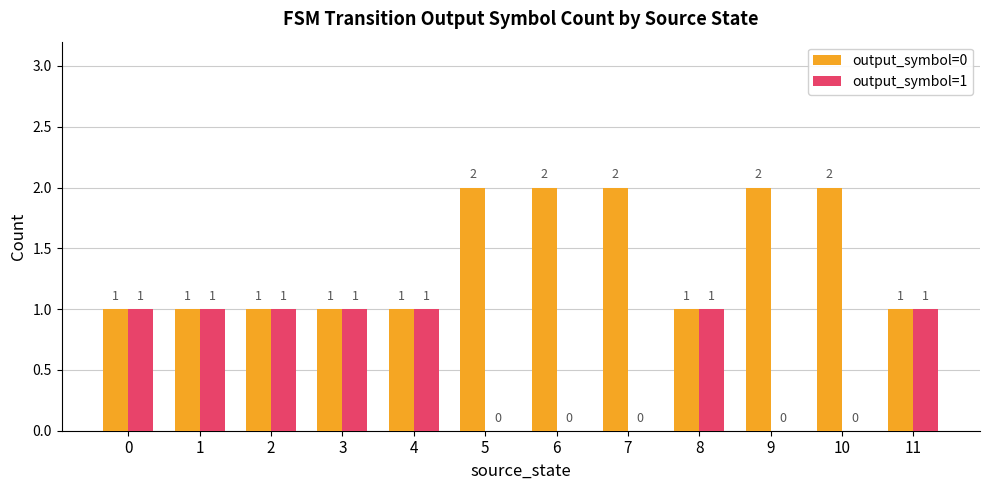

The value of output_symbol=0 at 1 is 2. True or false?

False